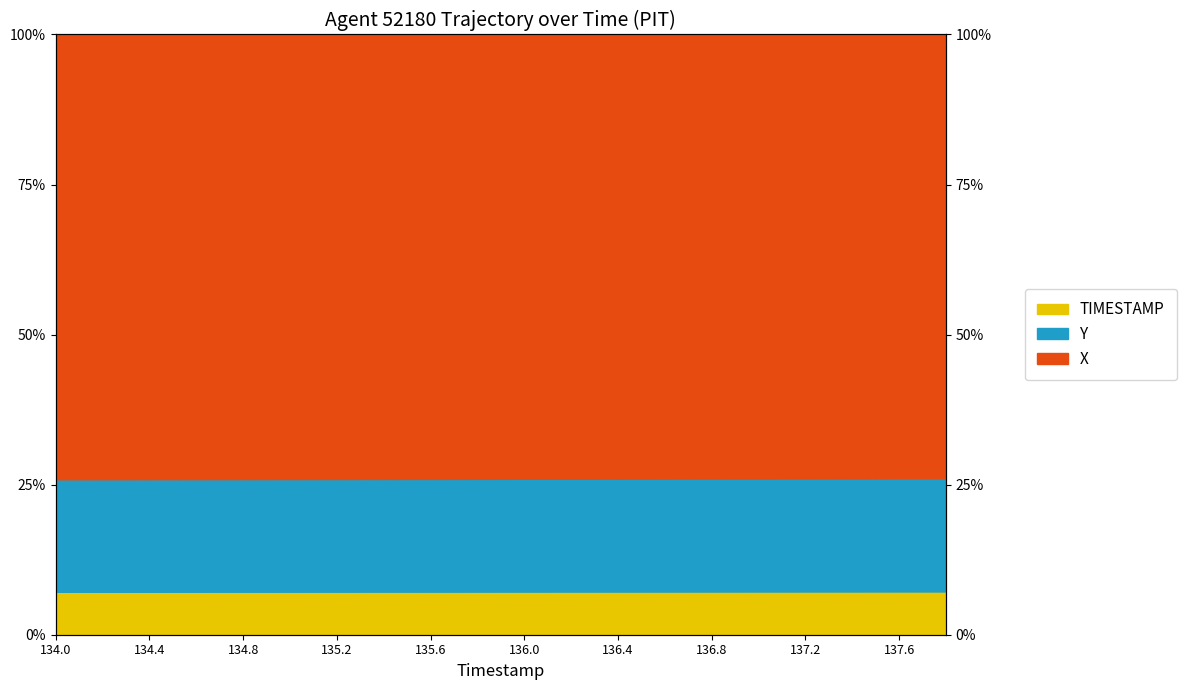

What value does the X series have at 135.2?

0.3